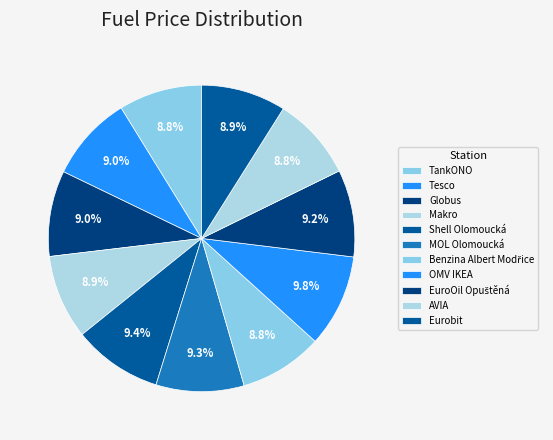

Count the number of slices in the pie.

11